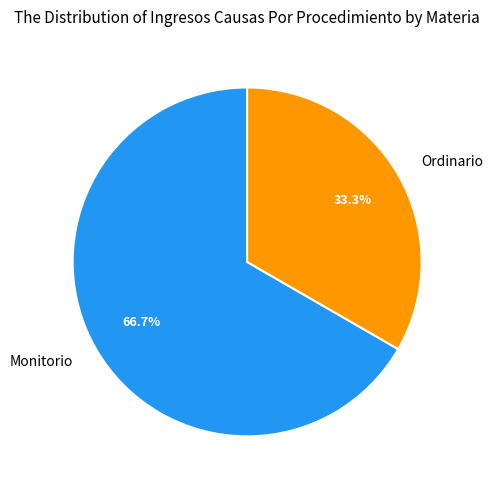

Does Ordinario represent more than half of the total?

No